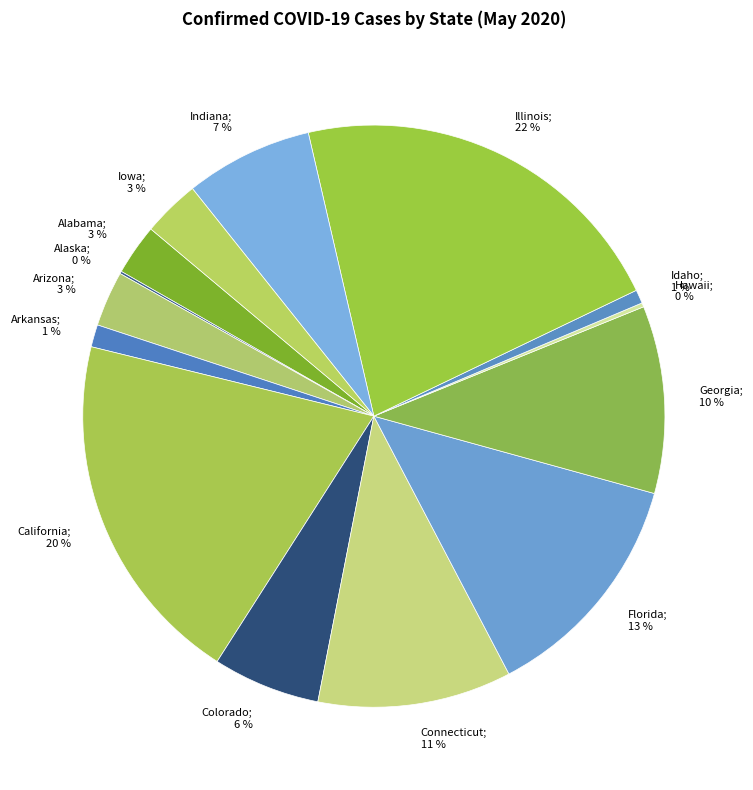

Count the number of slices in the pie.

14